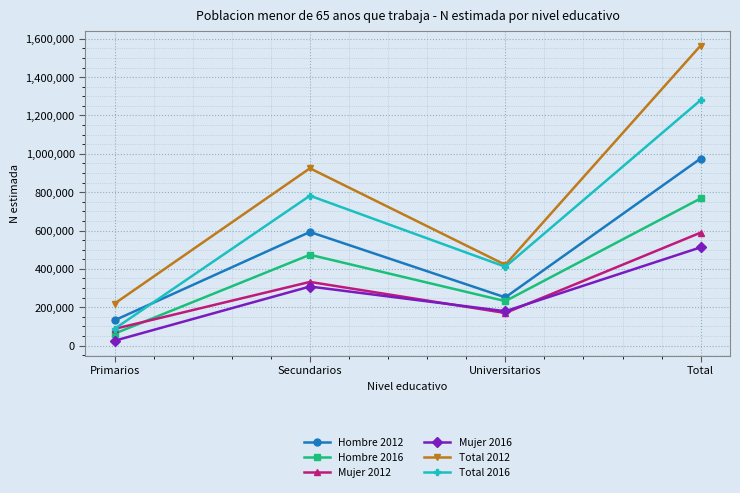

What is the difference between the maximum and minimum values in the Total 2016 series?

1192716